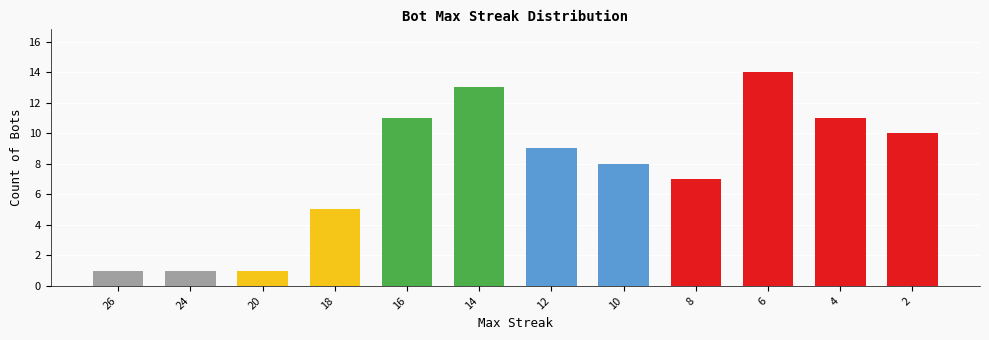

At which category does the chart reach its peak across all series?

6